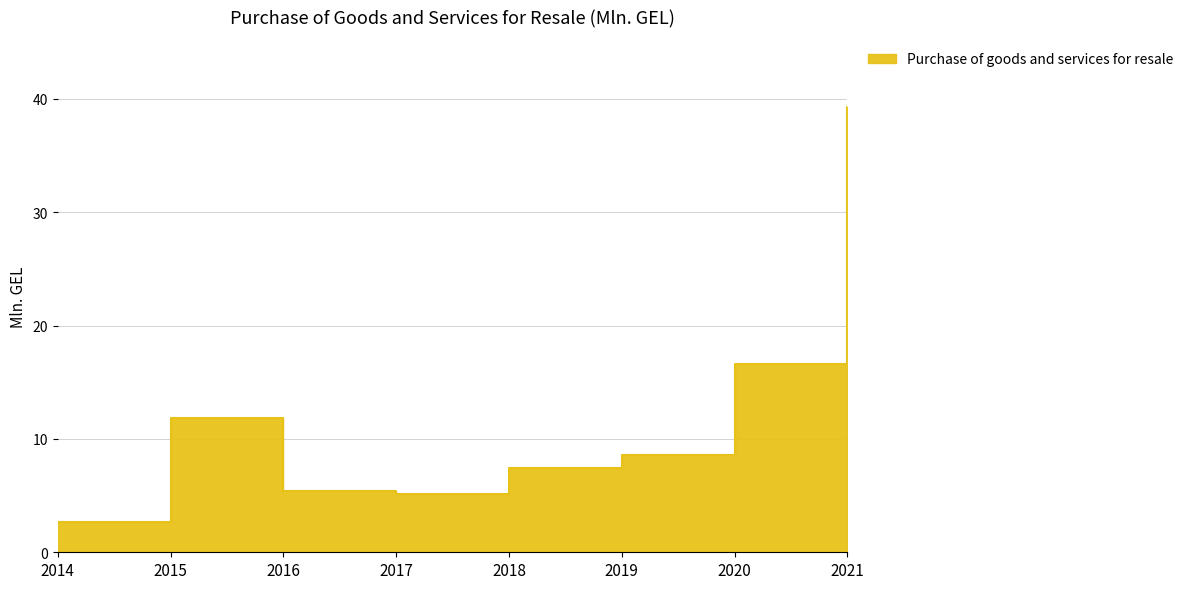

Does the chart display data point markers on the line(s)?

No